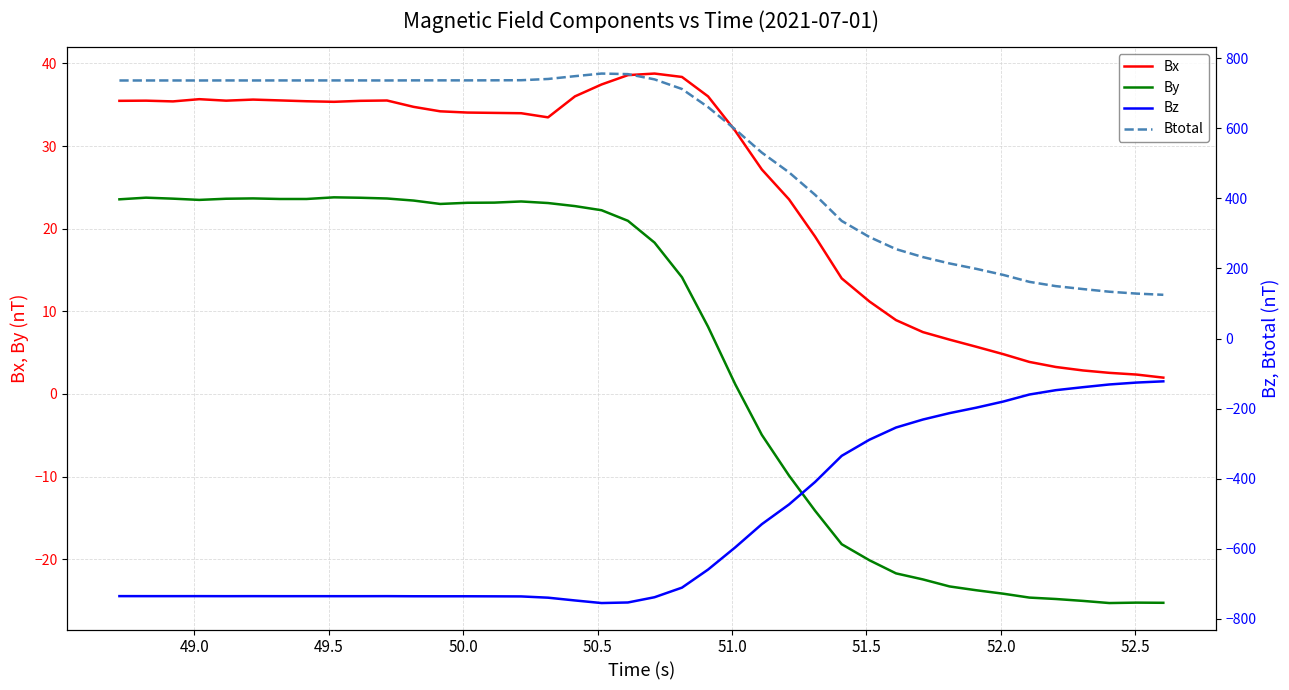

What is the minimum value for By?

-25.3